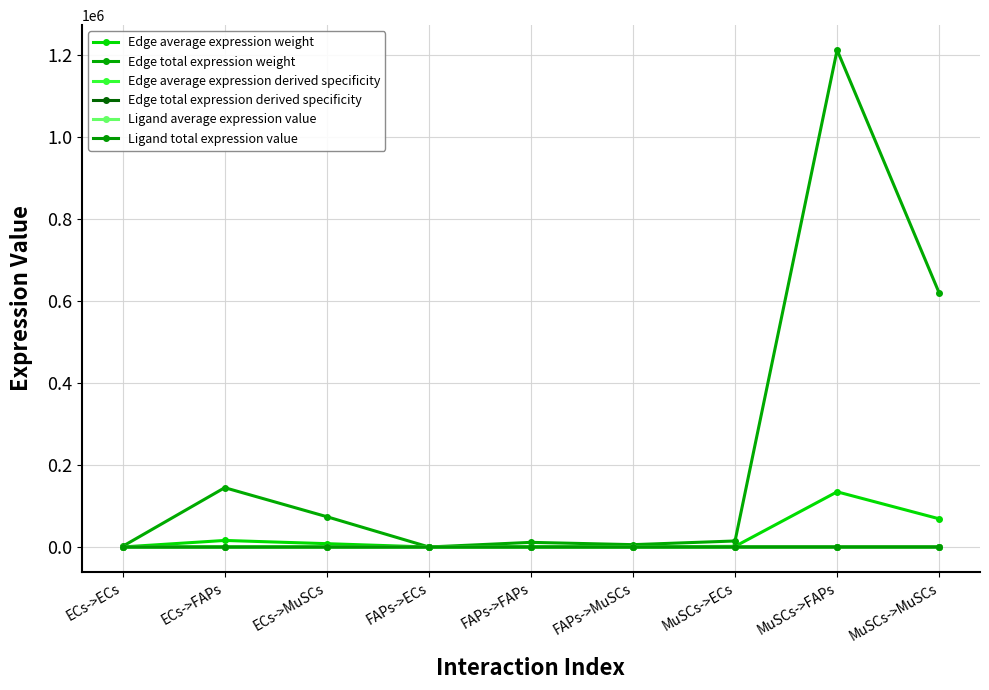

Where is the first local minimum for Edge average expression weight?

FAPs->ECs